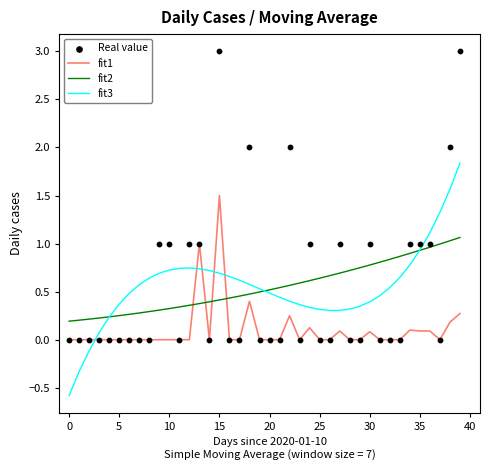

Which series contains the highest Y value?

Real value